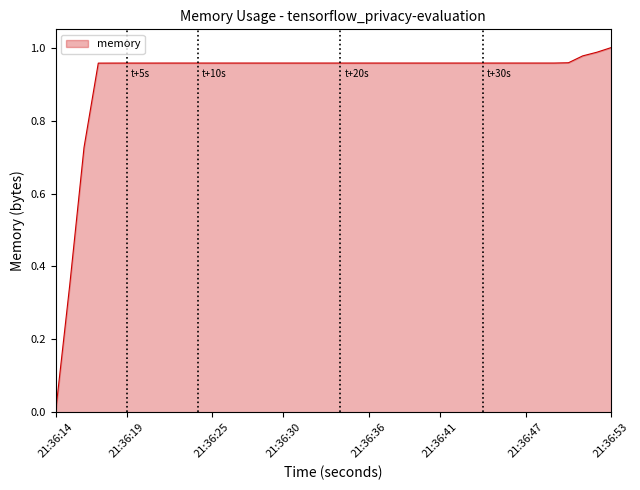

How many lines are shown in the chart?

1